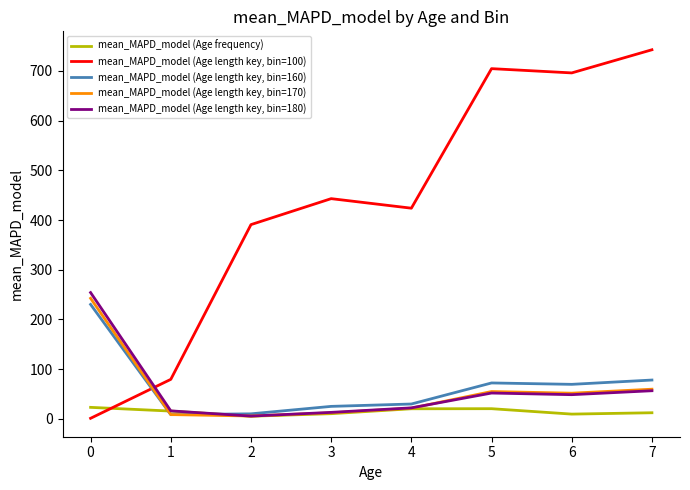

Rank the series by their maximum value, from highest to lowest.

mean_MAPD_model (Age length key, bin=100), mean_MAPD_model (Age length key, bin=180), mean_MAPD_model (Age length key, bin=170), mean_MAPD_model (Age length key, bin=160), mean_MAPD_model (Age frequency)